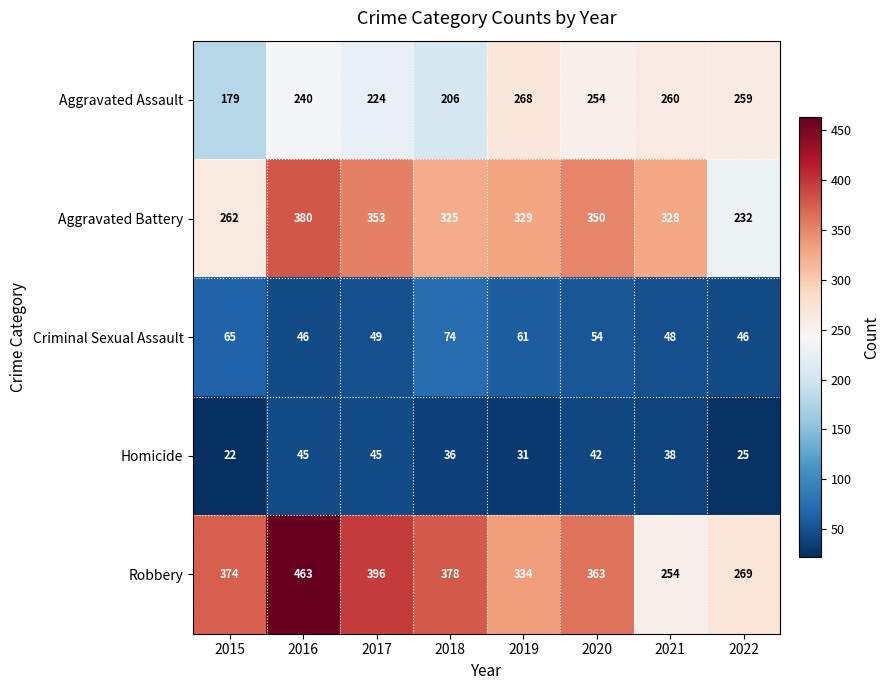

Which series changed the most between 2015 and 2021?

Robbery